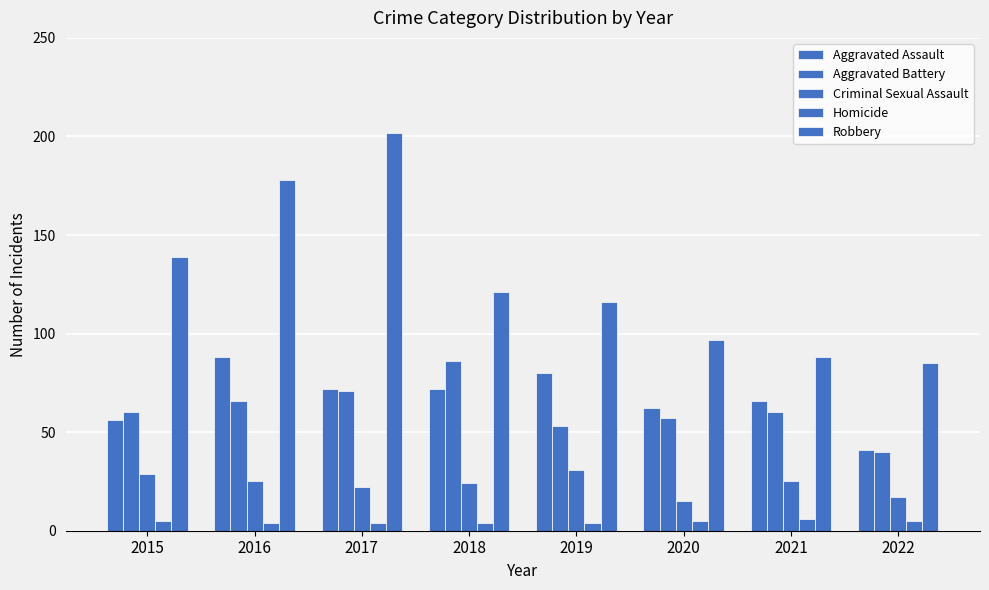

List the series in order of their peak value, lowest first.

Homicide, Criminal Sexual Assault, Aggravated Battery, Aggravated Assault, Robbery